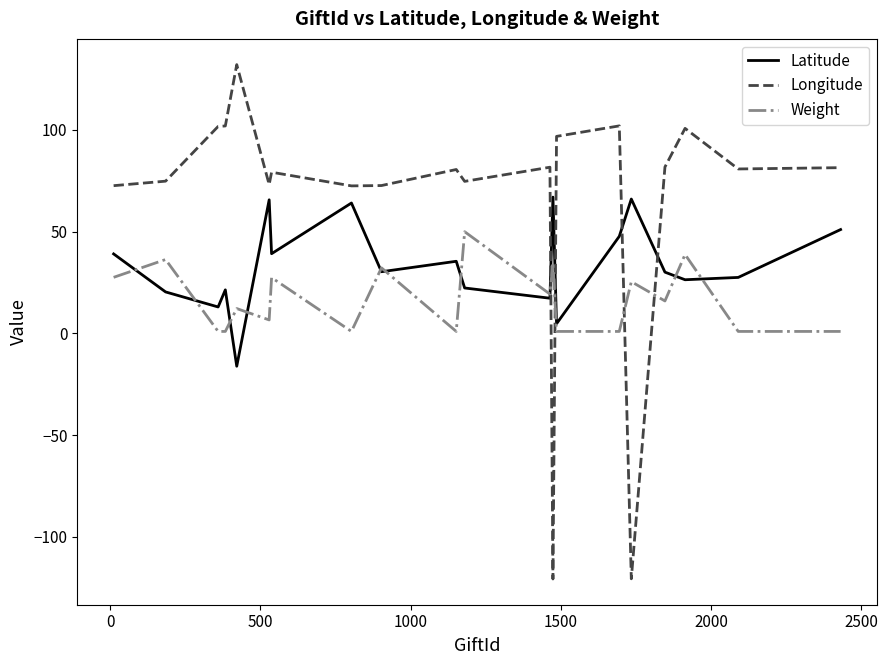

In Longitude, how many points are lower than both neighbors (excluding endpoints)?

6